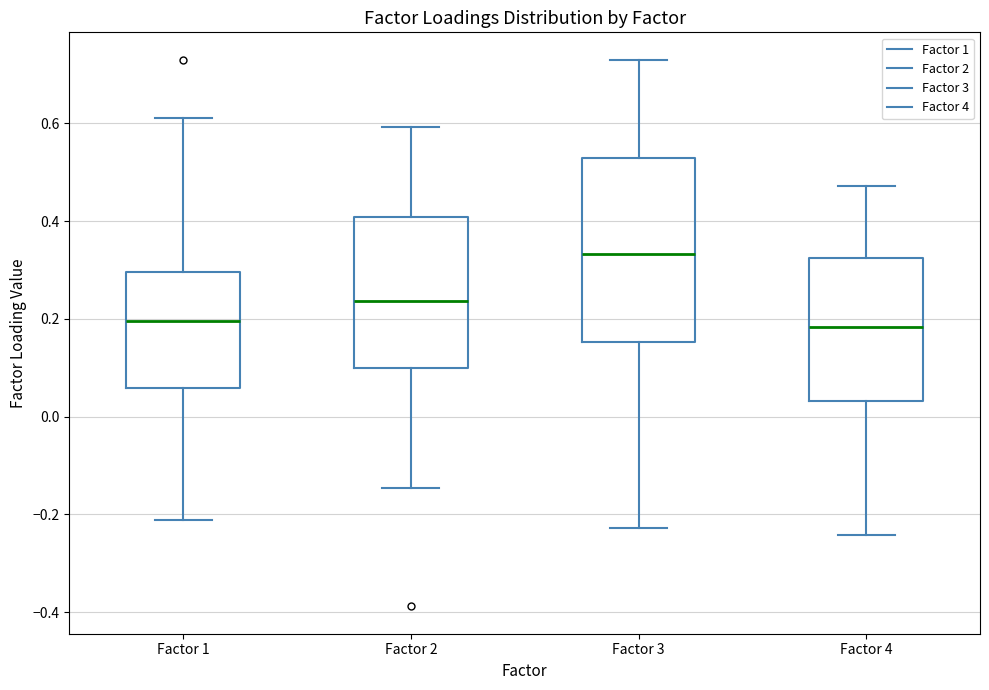

Comparing the boxes themselves (not the whiskers), which one is the tallest?

Factor 3